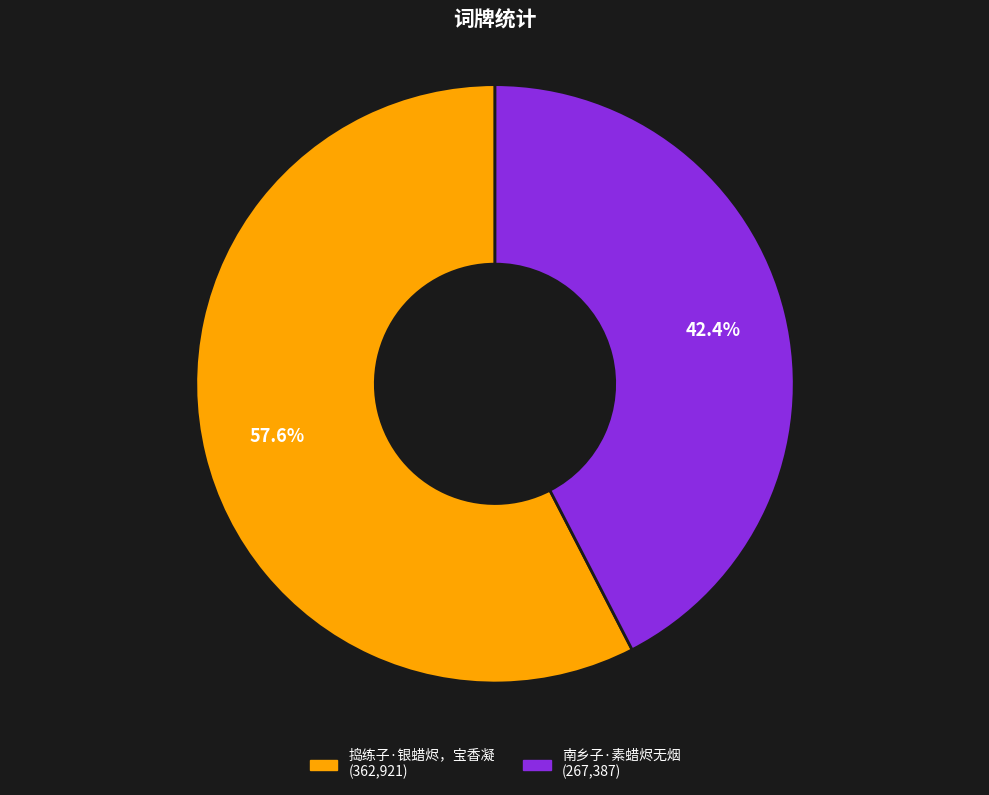

How many segments does this pie chart have?

2